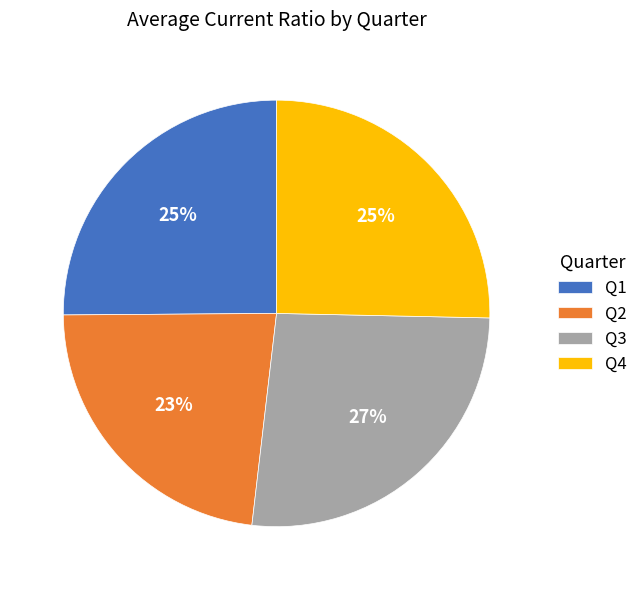

Between Q1 and Q2, which is larger?

Q1